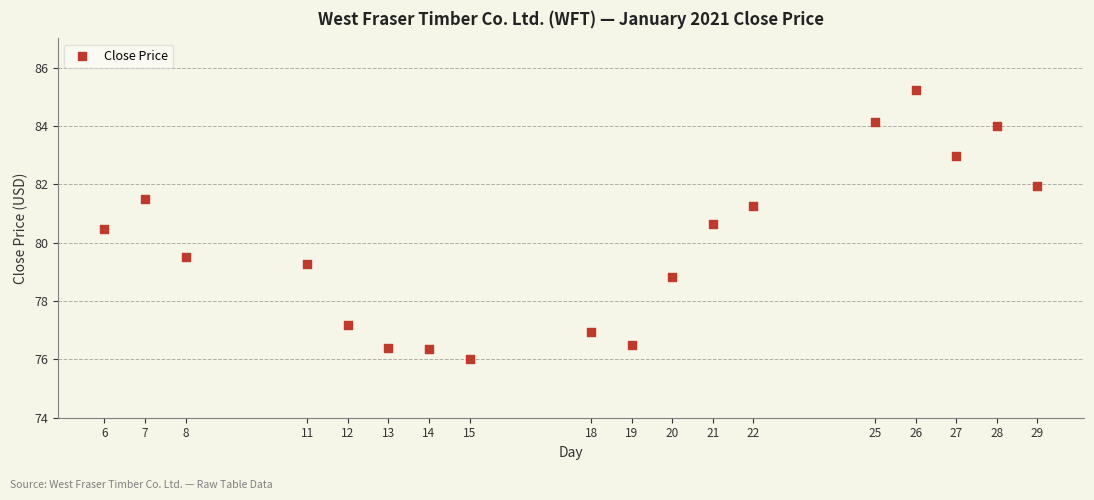

What is the range of Y values (max minus min)?

9.2